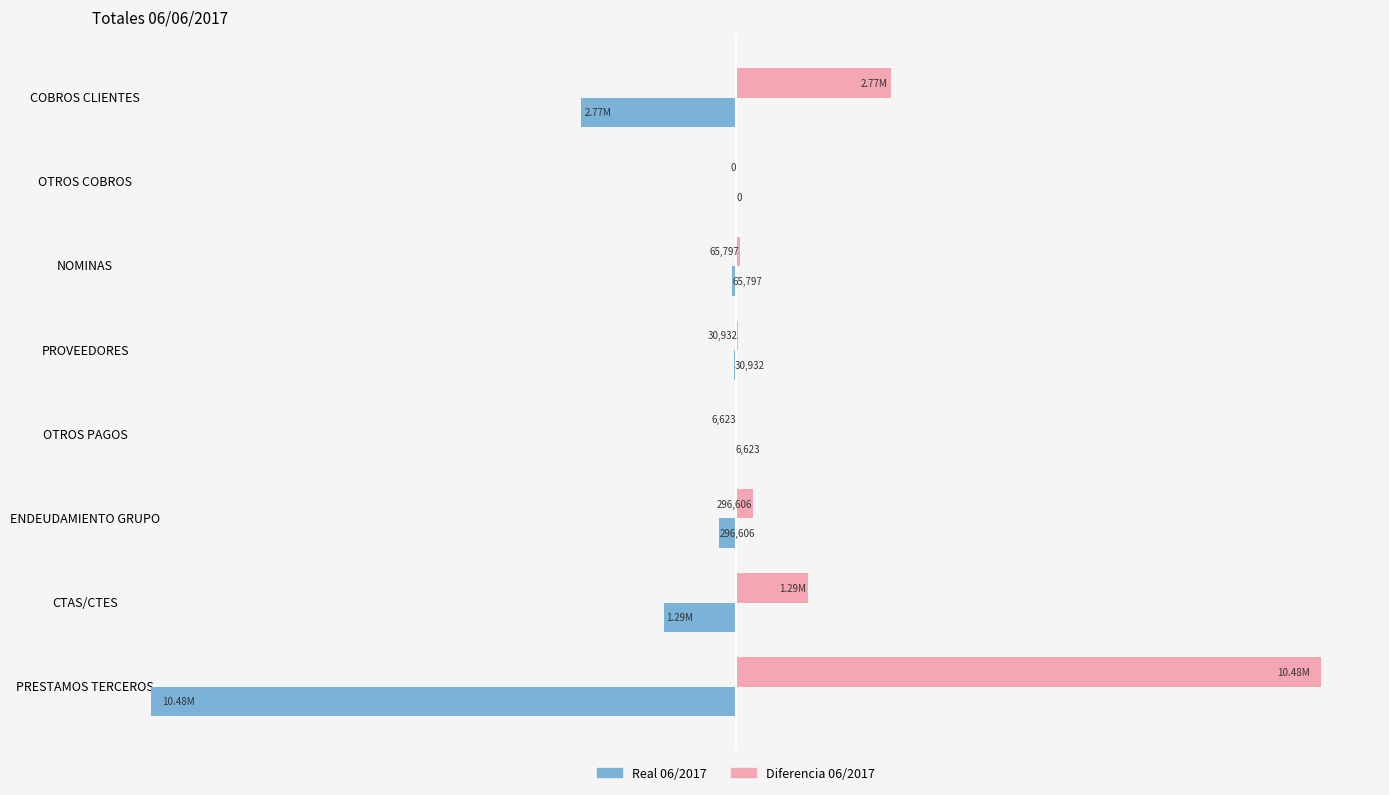

Where is Diferencia 06/2017 nearest to the value 5238786?

COBROS CLIENTES